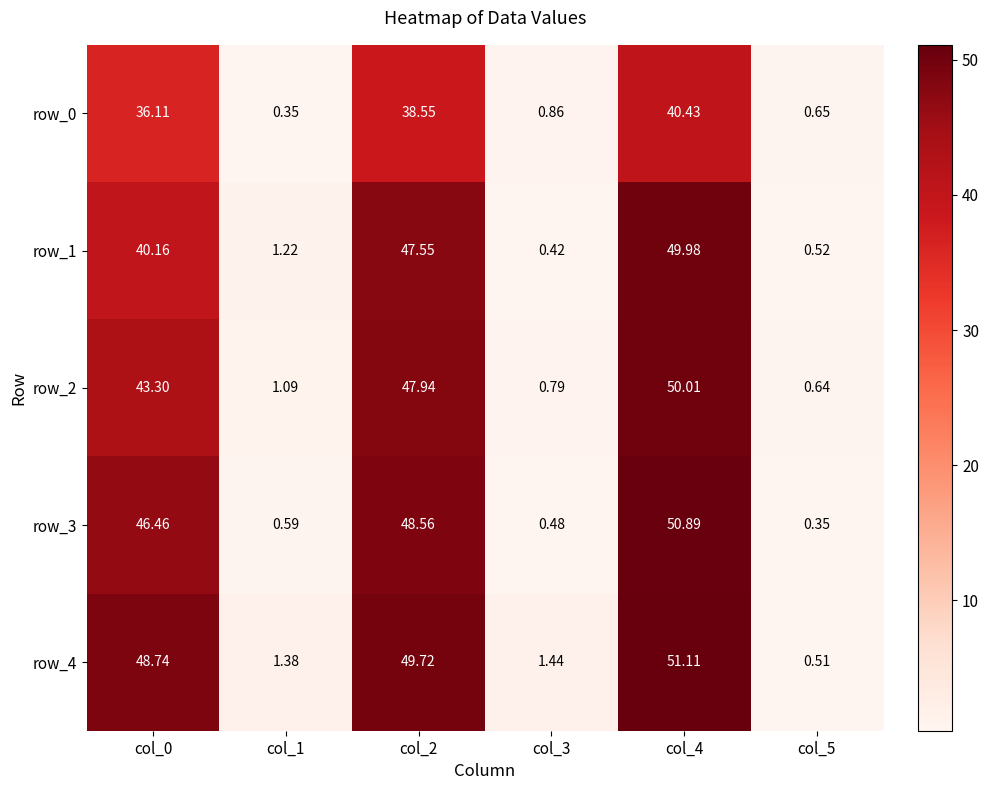

How many values in the row_4 series exceed 48?

3